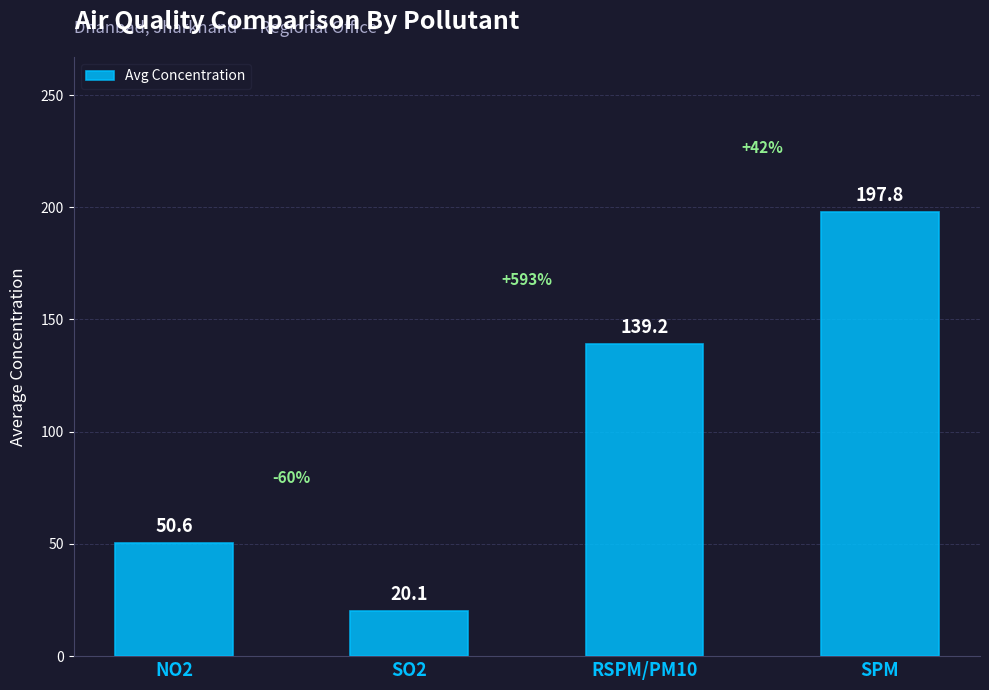

Approximately how many times larger is the value at SO2 compared to RSPM/PM10?

0.1